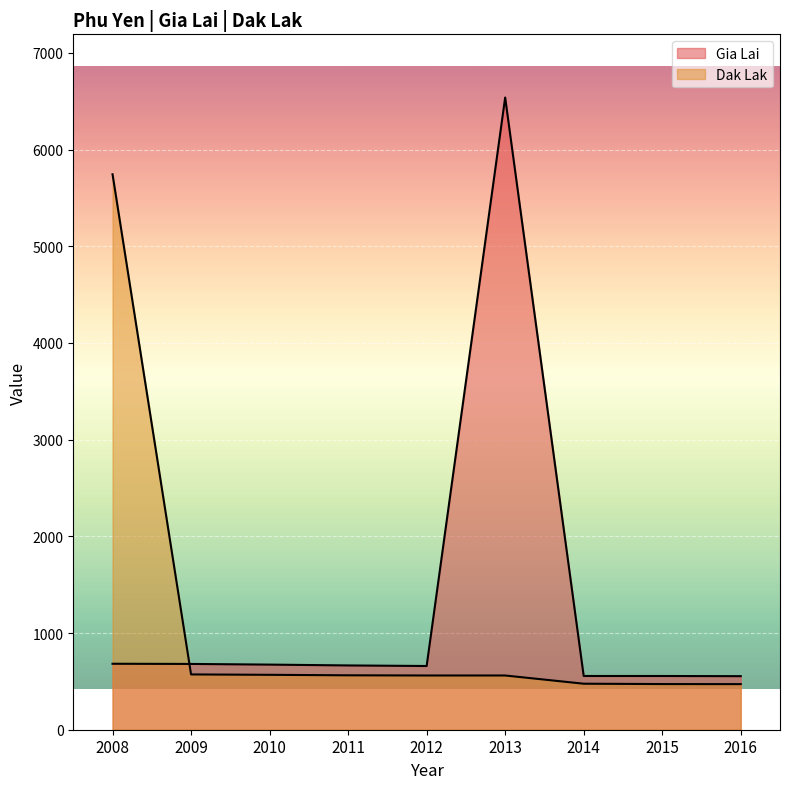

True or false: Dak Lak has more than 0 points higher than both neighbors.

False